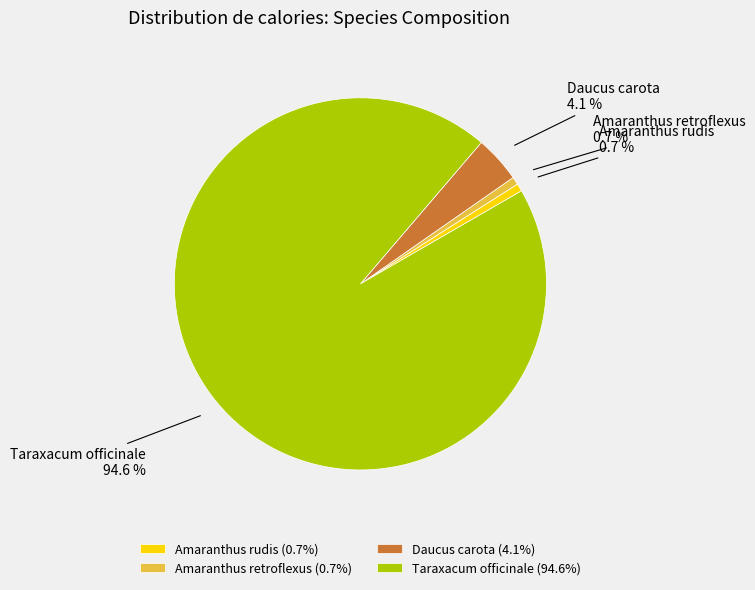

Does Amaranthus rudis (0.7%) account for over 50% of the chart?

No